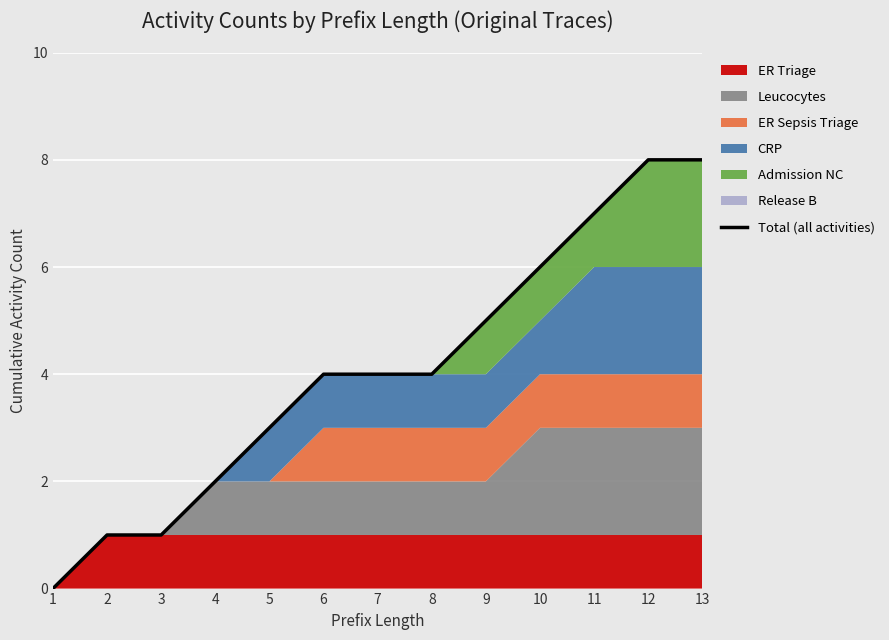

Count the values in the range 2 to 6.

7